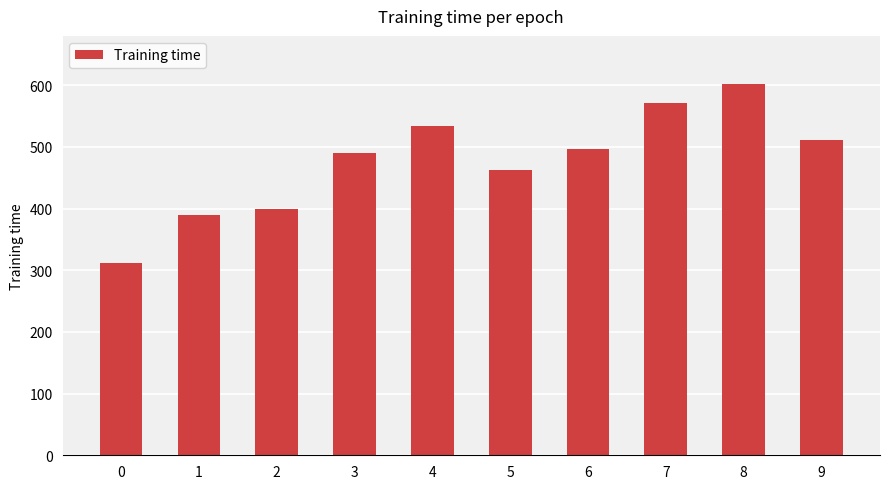

Read the value at 0.

311.6